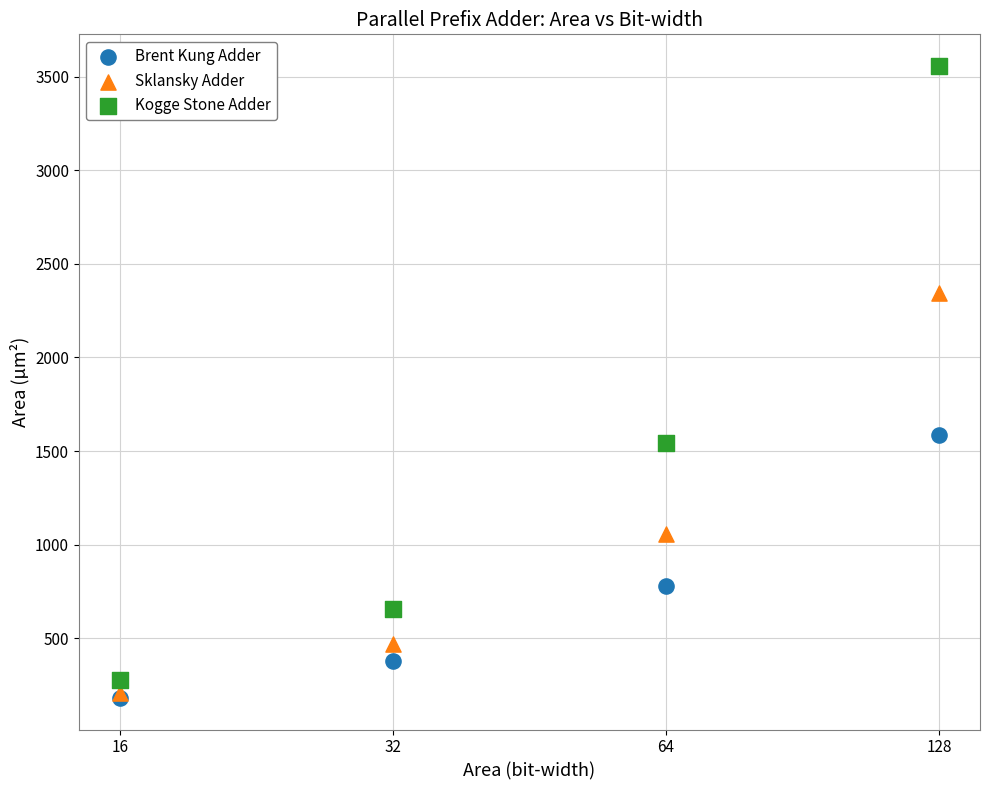

What are all the series names shown in the legend?

Brent Kung Adder, Sklansky Adder, Kogge Stone Adder